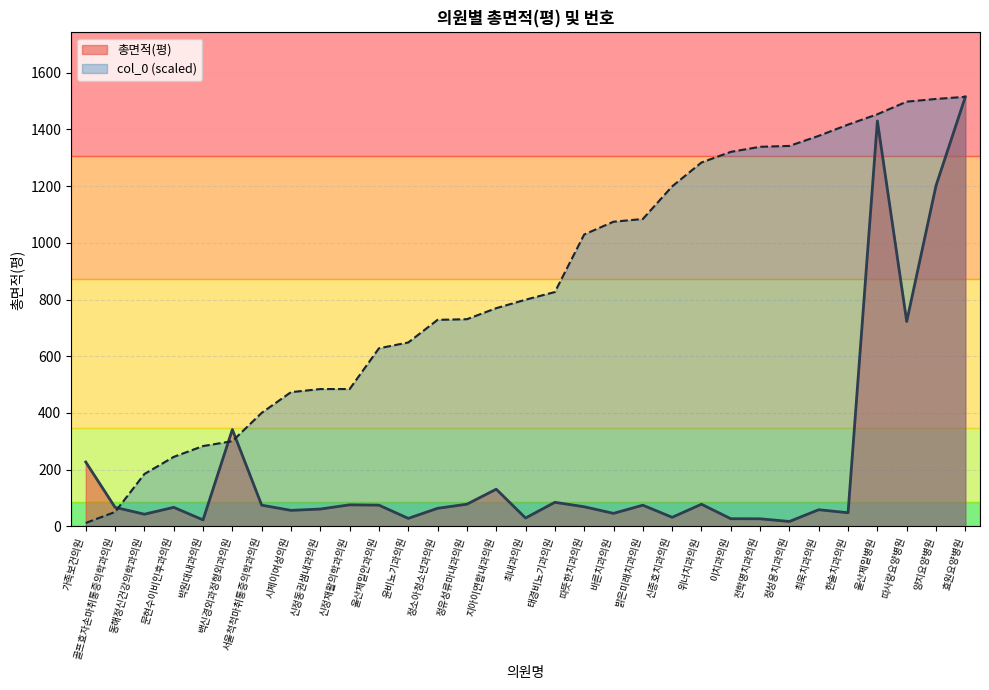

What is the total value across all series at 태경비뇨기과의원?

911.4